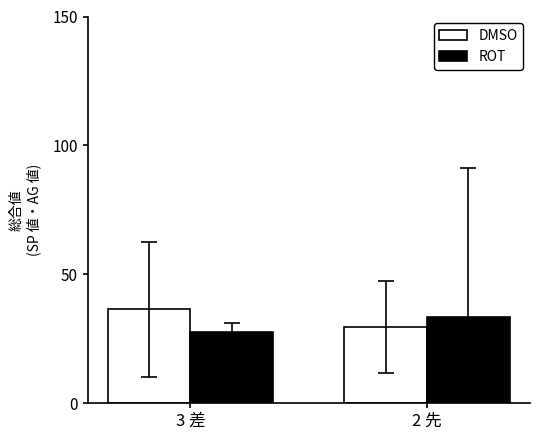

What is the total value across all series at 3 差?

64.0